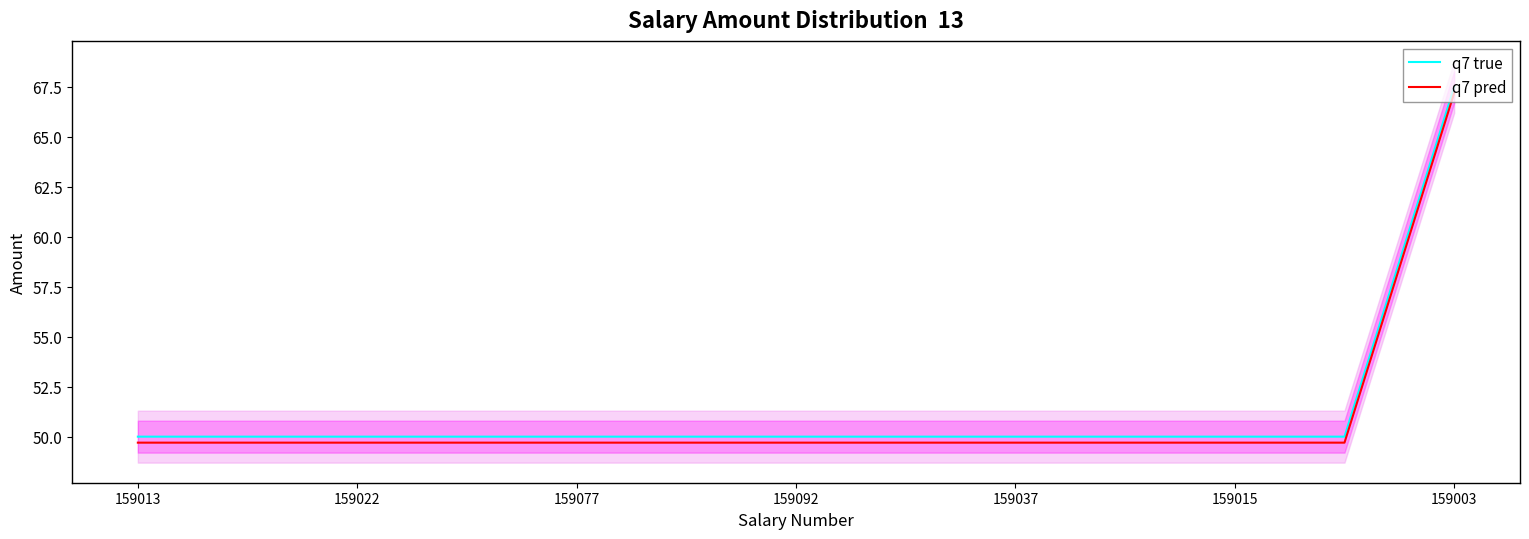

True or false: q7 pred has a value of 11.9 at 7.

False